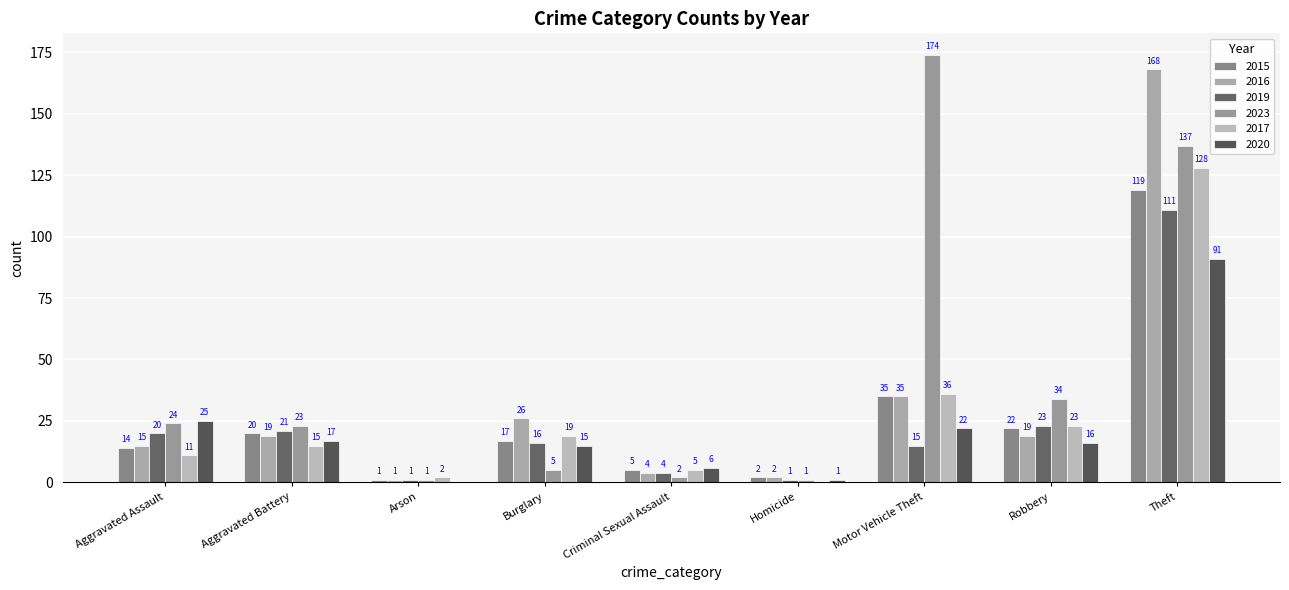

What is the average value of the 2019 series?

24